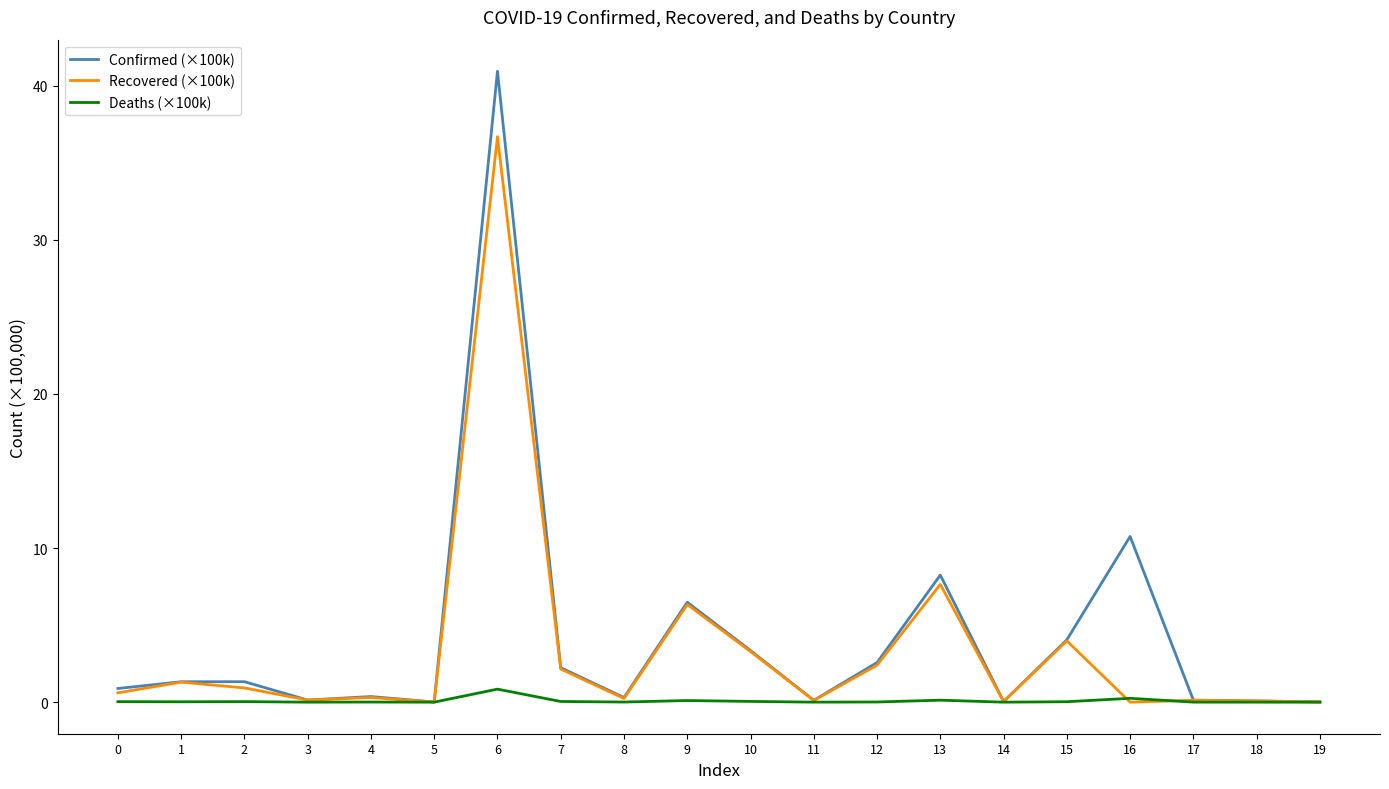

The value of Recovered (×100k) at 9 is 6.3. True or false?

True